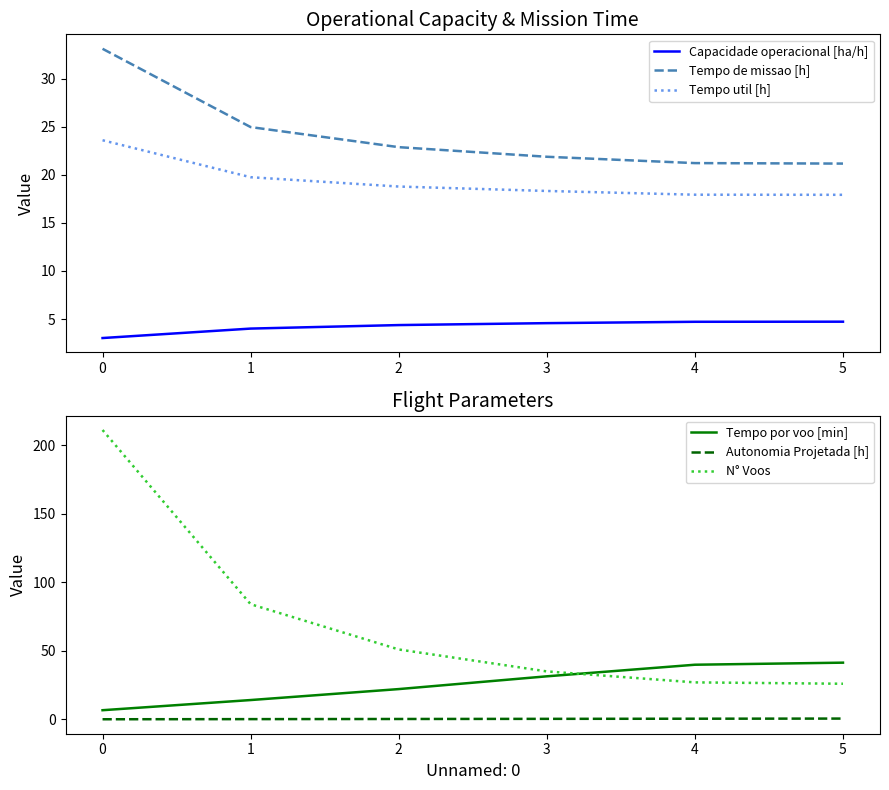

What is the highest value of the Tempo util [h] series?

23.6